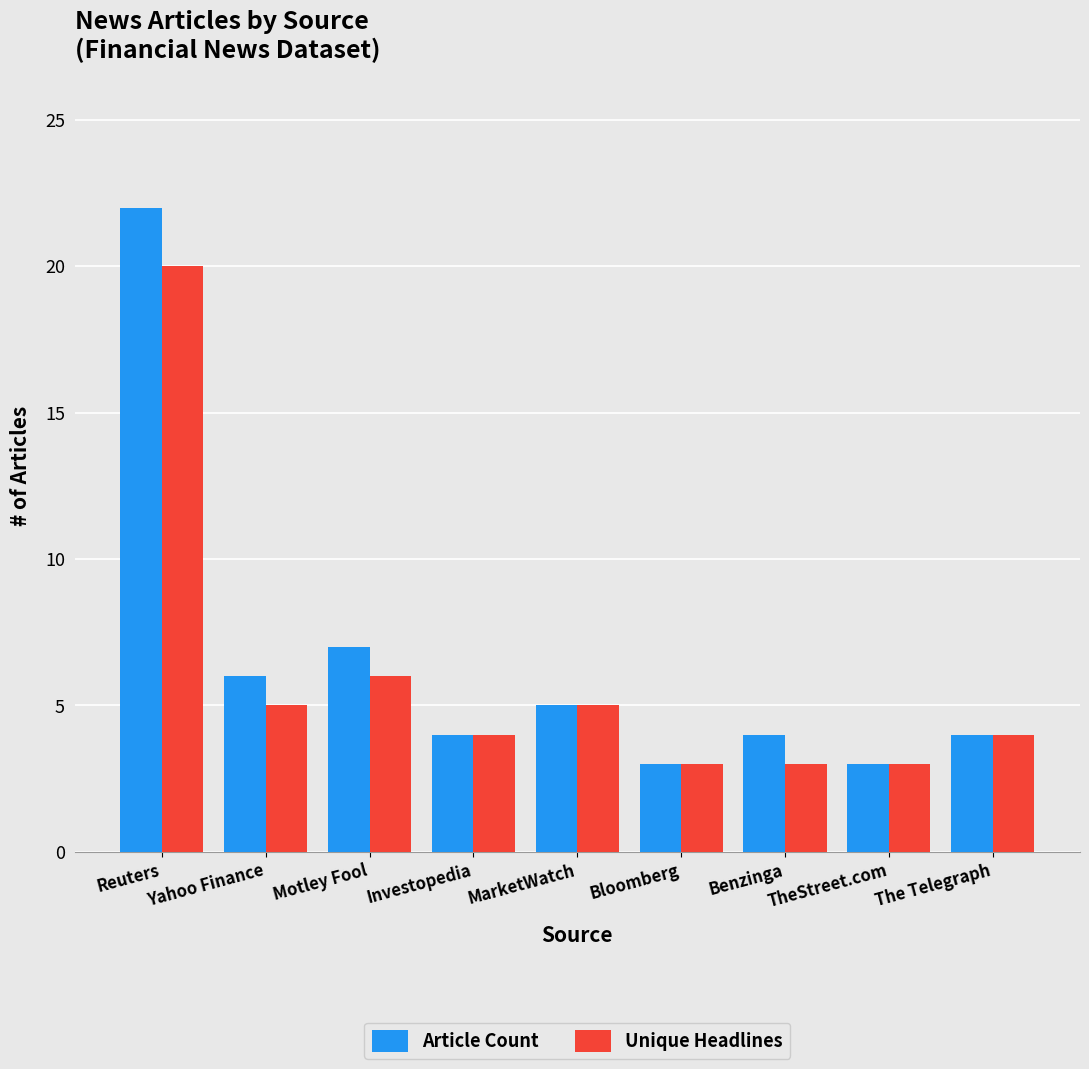

What is the label of the 2nd bar from the right?

TheStreet.com